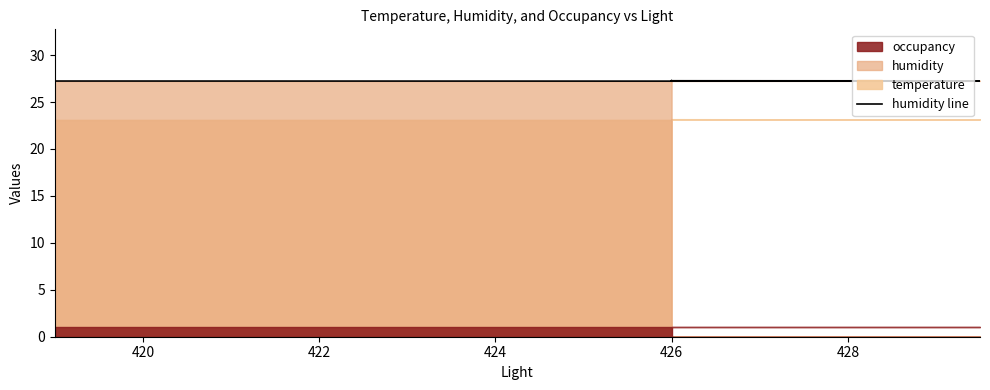

What is the greatest value displayed?

27.3